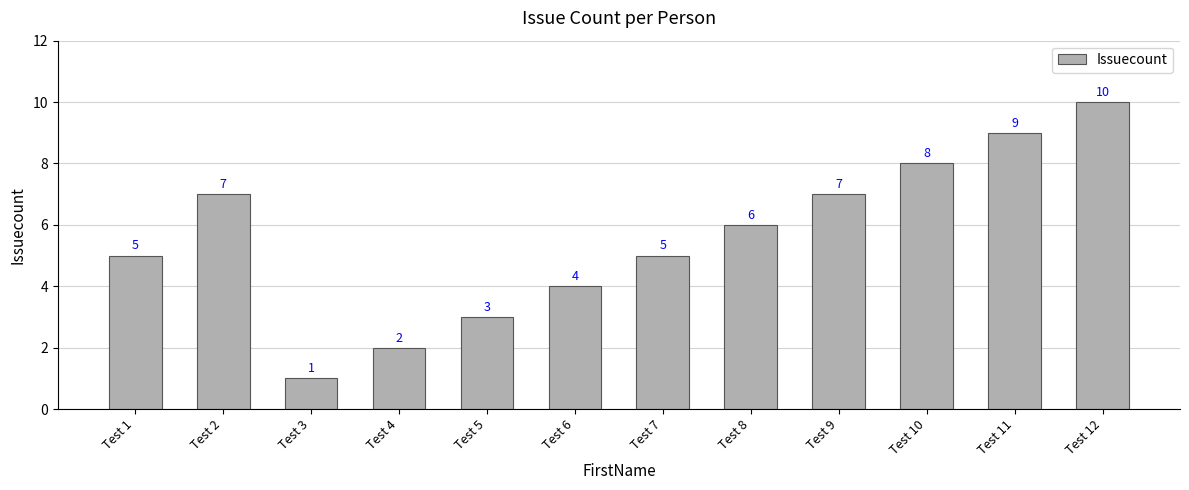

The value at Test 4 is 1. True or false?

False